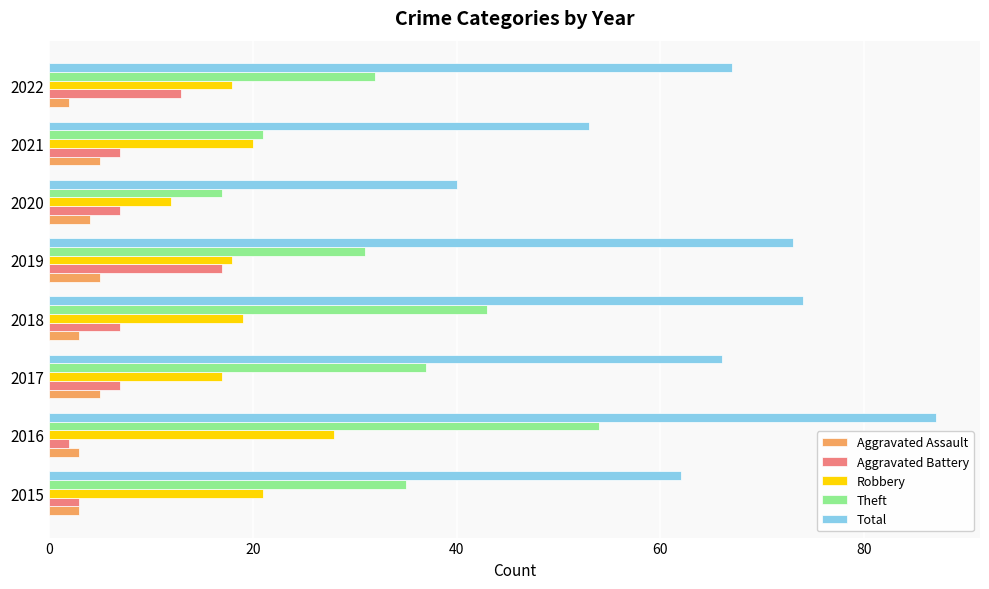

How many data points in Theft are less than 35?

4